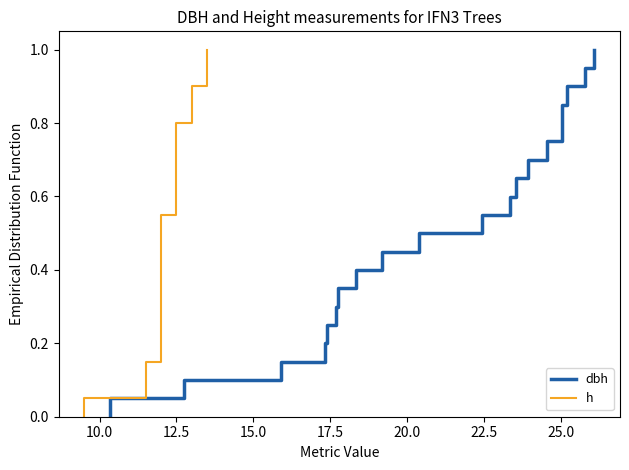

What is the label of the 8th point from the left?

25.0